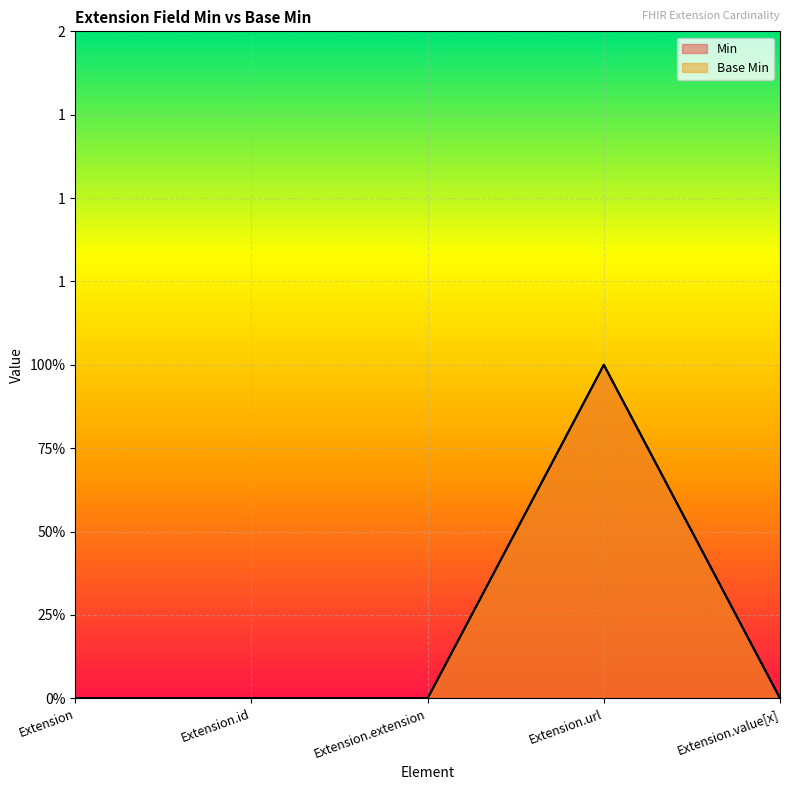

Reading left to right, transcribe all the data shown in this chart.

Min: 0	0	0	1	0
Base Min: 0	0	0	1	0